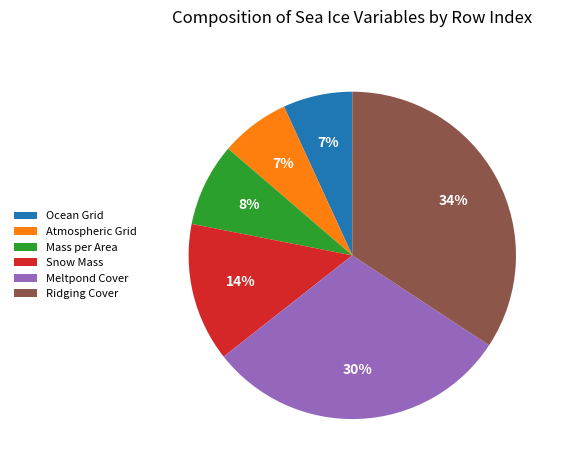

Which has a higher value, Snow Mass or Ocean Grid?

Snow Mass